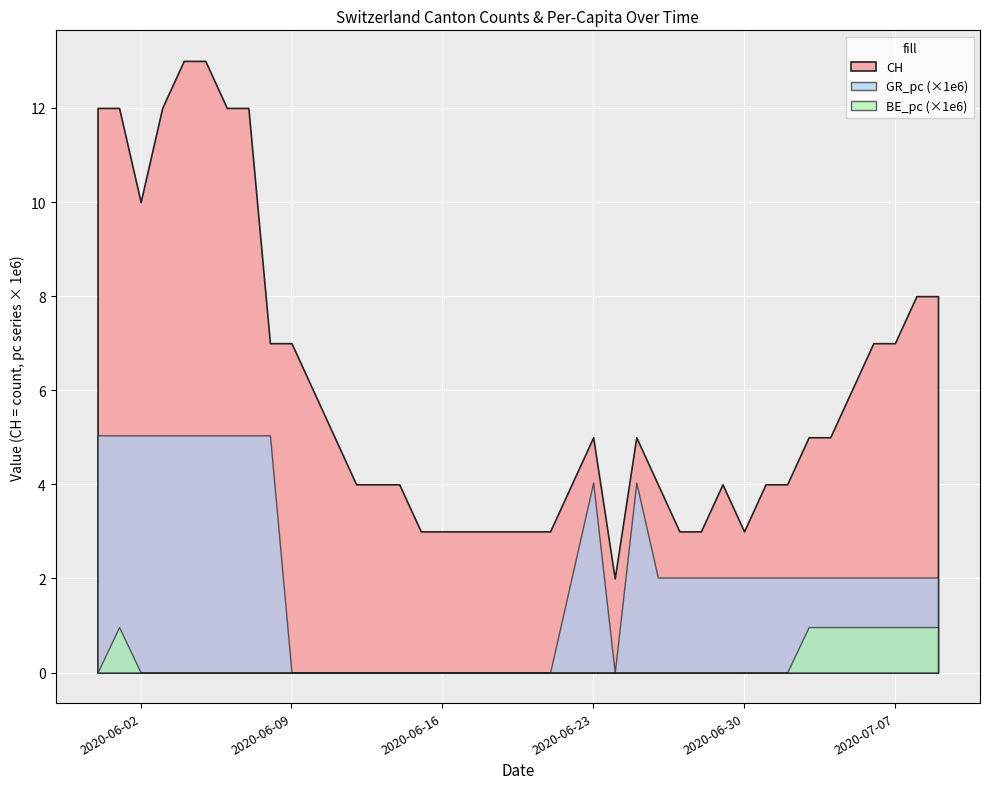

What is the average value of the CH series?

6.0